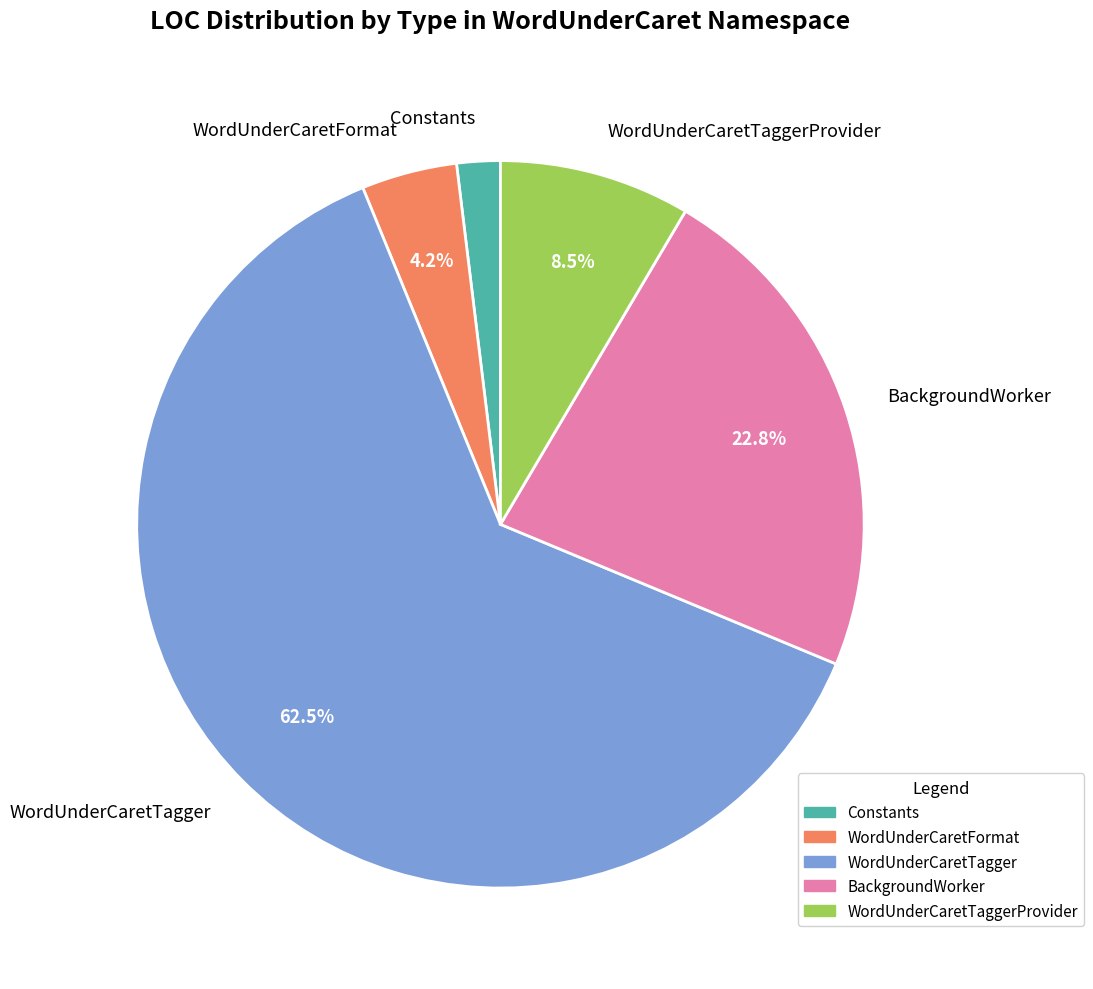

Is WordUnderCaretTagger the majority of the pie?

Yes